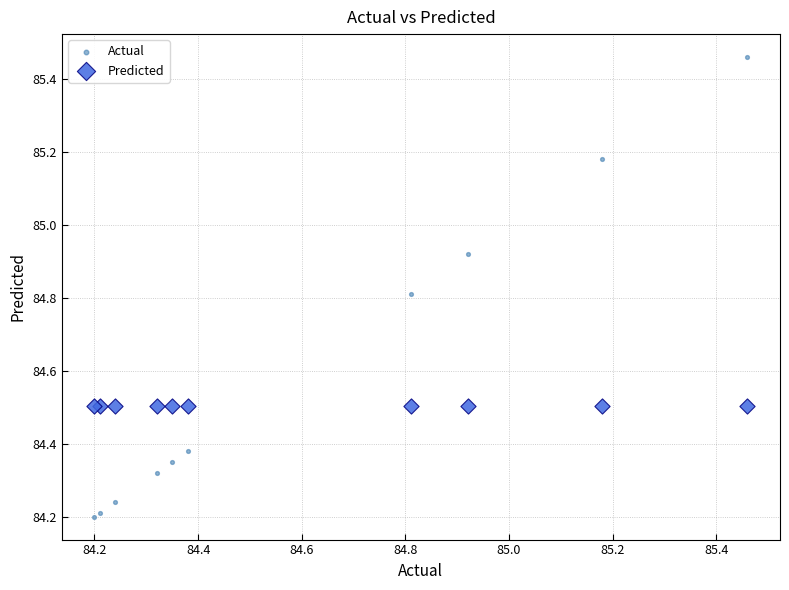

Which series reaches the minimum Y coordinate?

Actual